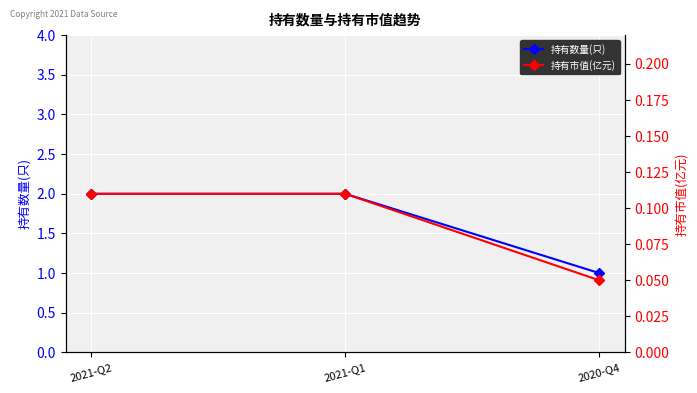

Which category has the lowest value in the 持有市值(亿元) series?

2020-Q4